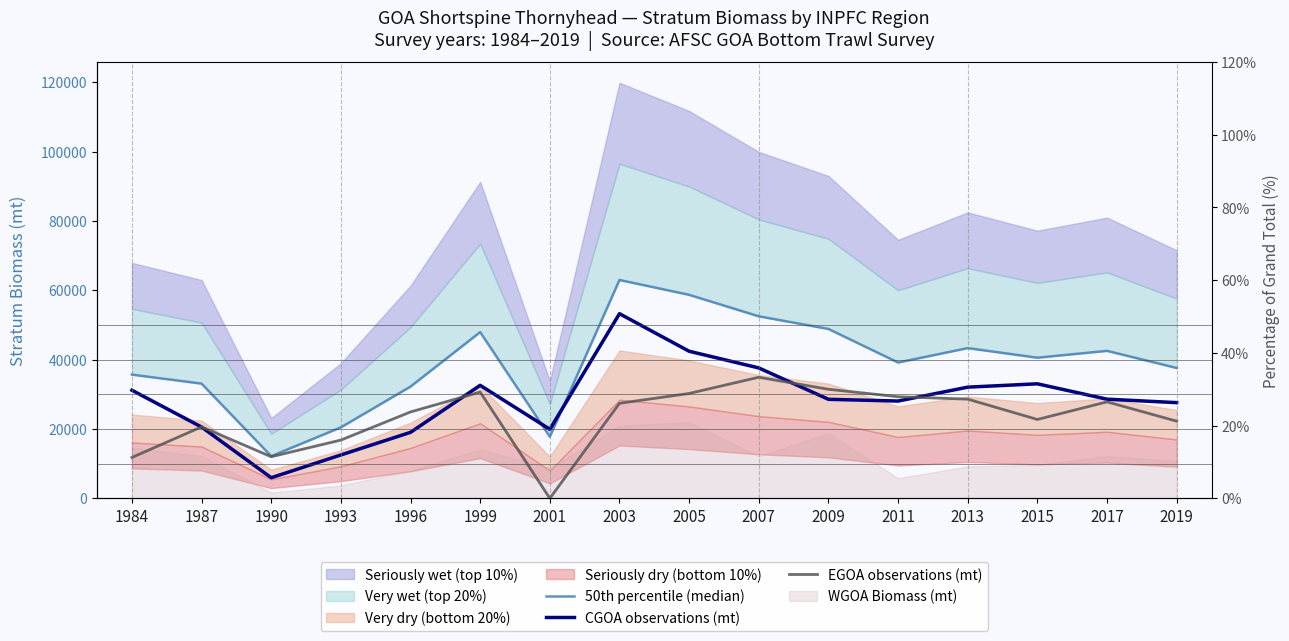

What is the value of the EGOA observations (mt) point at the 9th from the left?

30244.4